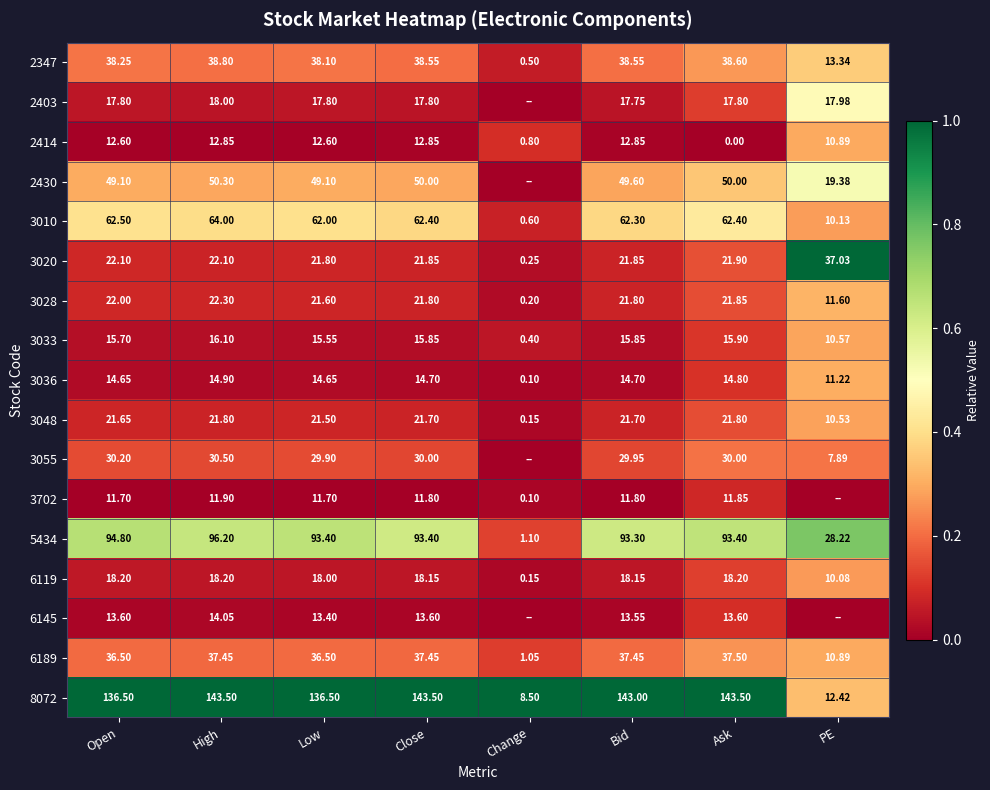

Is the value of 2403 at Ask greater than the value of 2347 at PE?

Yes